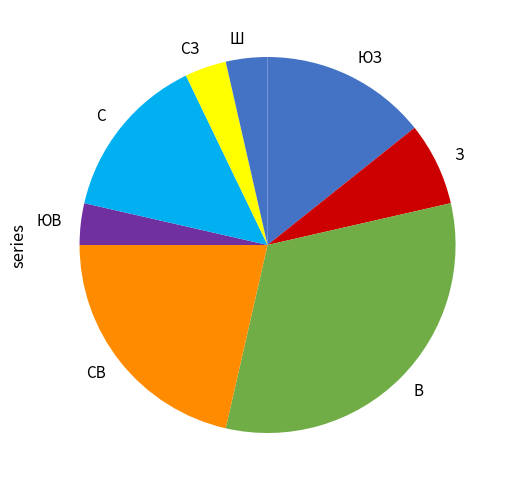

True or false: ЮЗ accounts for 5% of the total.

False